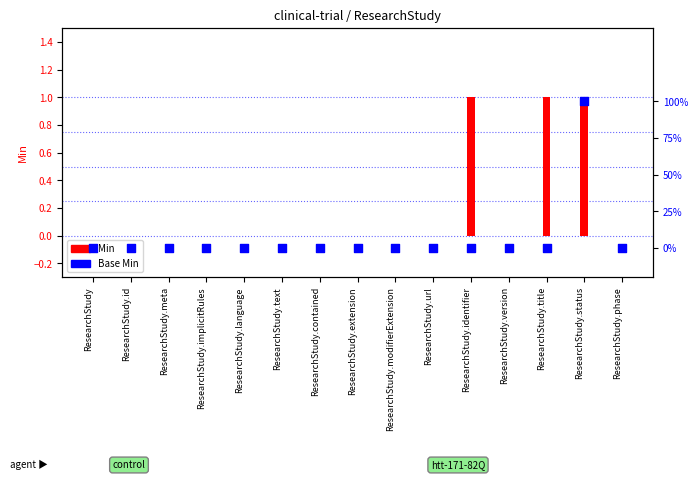

Which series has the largest total across all categories?

Min